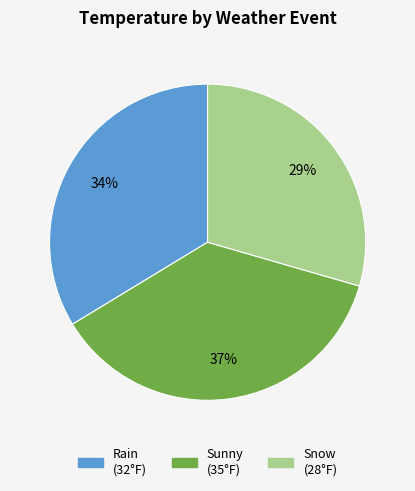

Rank the categories by value from lowest to highest.

Snow, Rain, Sunny